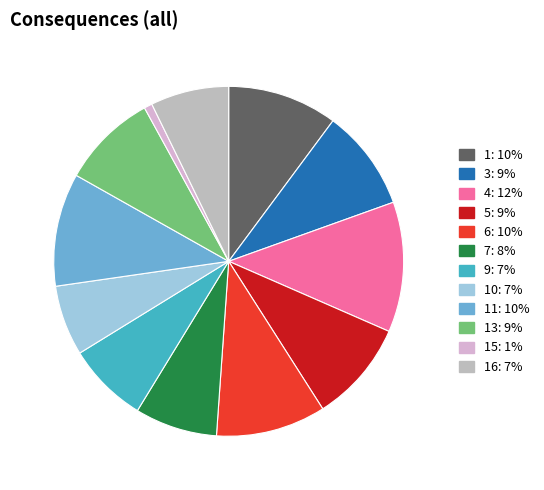

Count the number of slices in the pie.

12